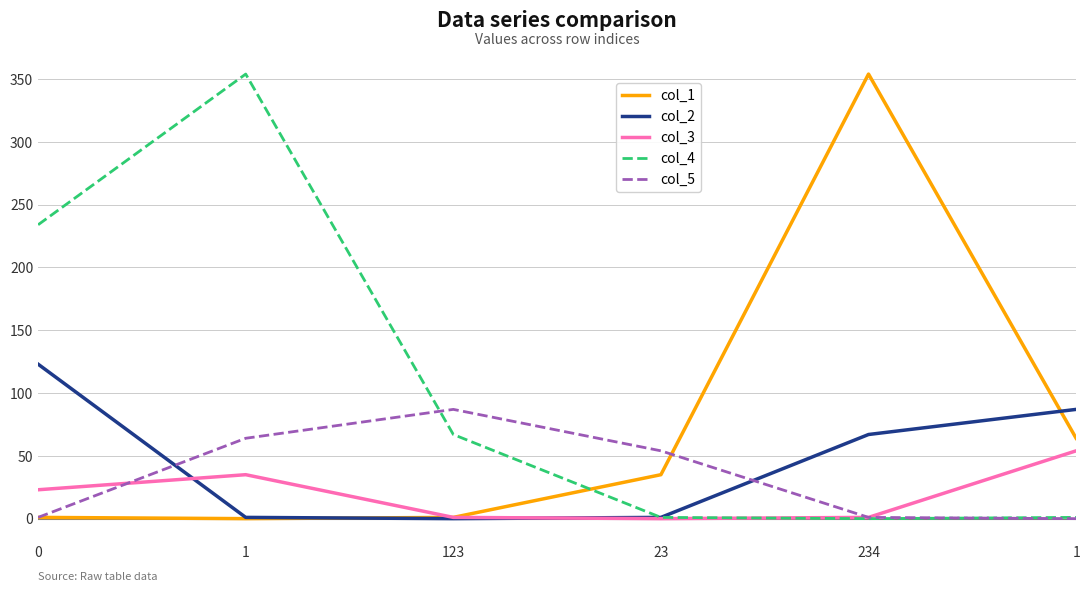

Rank the series at 123 from highest to lowest value.

col_5, col_4, col_1, col_3, col_2